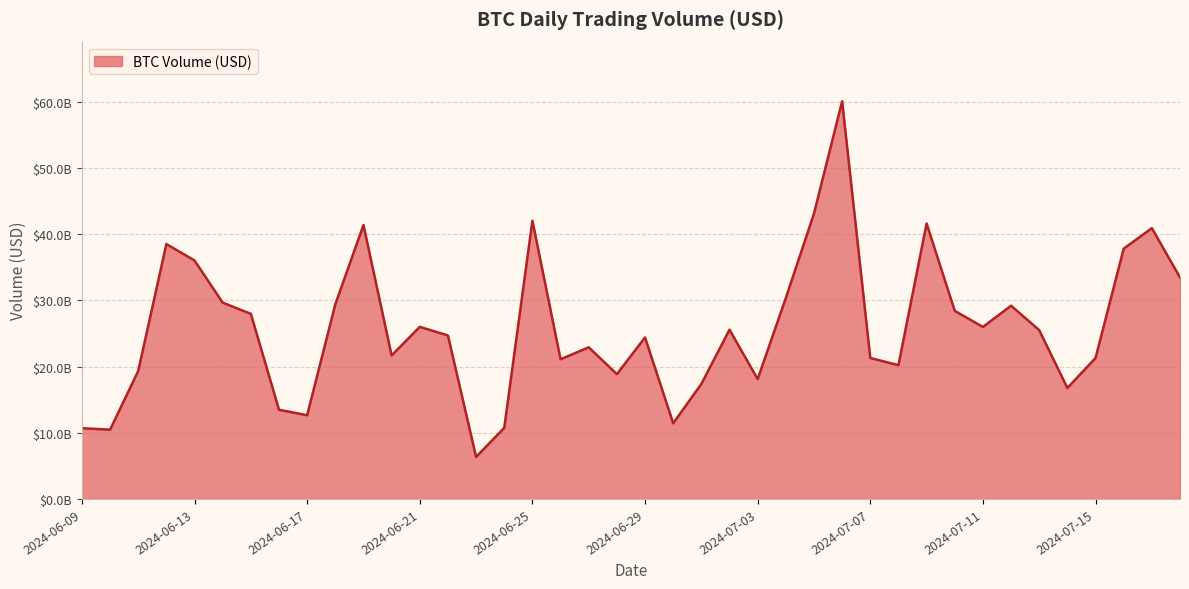

Is this an area chart (filled region under the line)?

Yes